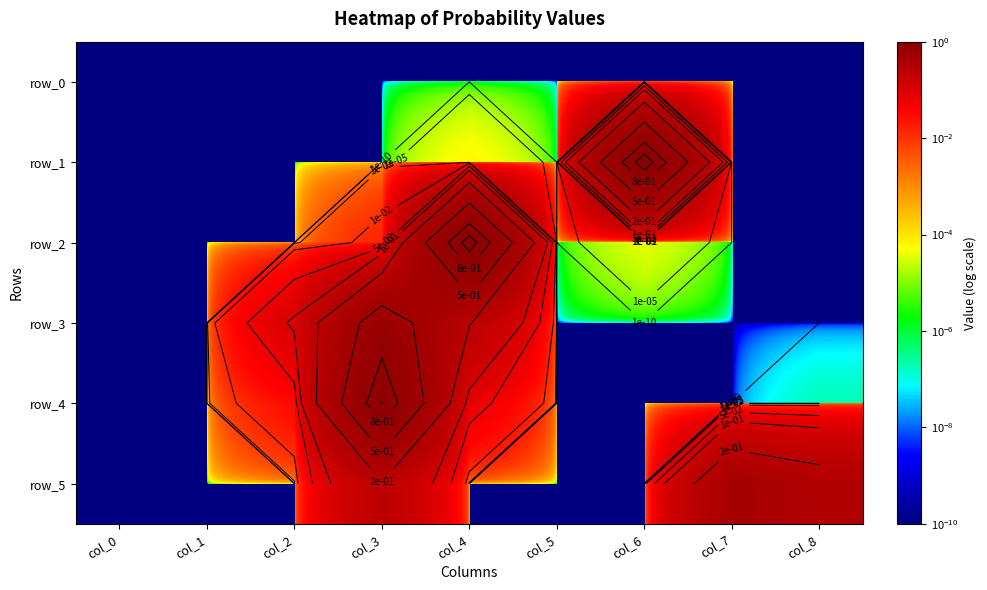

Reading right to left, transcribe all the data shown in this chart.

row_0: col_8=0.0	col_7=0.0	col_6=0.0	col_5=0.0	col_4=0.0	col_3=0.0	col_2=0.0	col_1=0.0	col_0=0.0
row_1: col_8=0.0	col_7=0.0	col_6=1.0	col_5=0.0	col_4=0.0	col_3=0.0	col_2=0.0	col_1=0.0	col_0=0.0
row_2: col_8=0.0	col_7=0.0	col_6=0.0	col_5=0.0	col_4=1.0	col_3=0.0	col_2=0.0	col_1=0.0	col_0=0.0
row_3: col_8=0.0	col_7=0.0	col_6=0.0	col_5=0.0	col_4=0.3	col_3=0.6	col_2=0.1	col_1=0.0	col_0=0.0
row_4: col_8=0.0	col_7=0.0	col_6=0.0	col_5=0.0	col_4=0.1	col_3=0.9	col_2=0.0	col_1=0.0	col_0=0.0
row_5: col_8=0.3	col_7=0.4	col_6=0.0	col_5=0.0	col_4=0.0	col_3=0.2	col_2=0.0	col_1=0.0	col_0=0.0